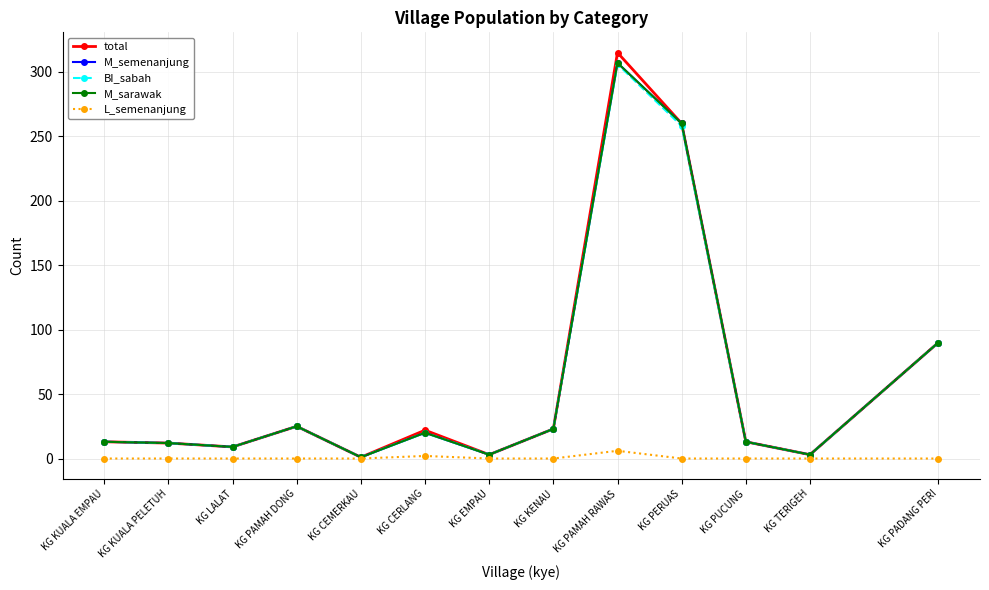

True or false: L_semenanjung and BI_sabah intersect in this chart.

False